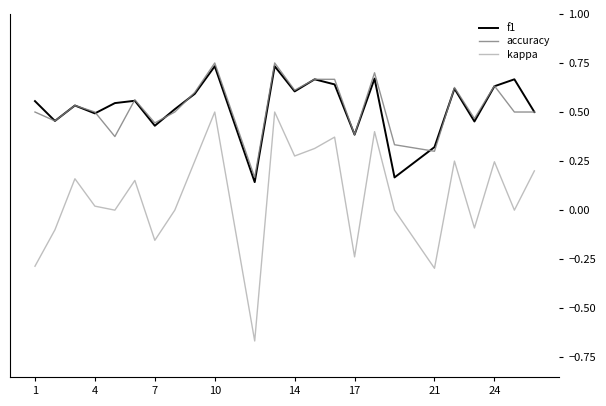

True or false: accuracy and kappa intersect in this chart.

False